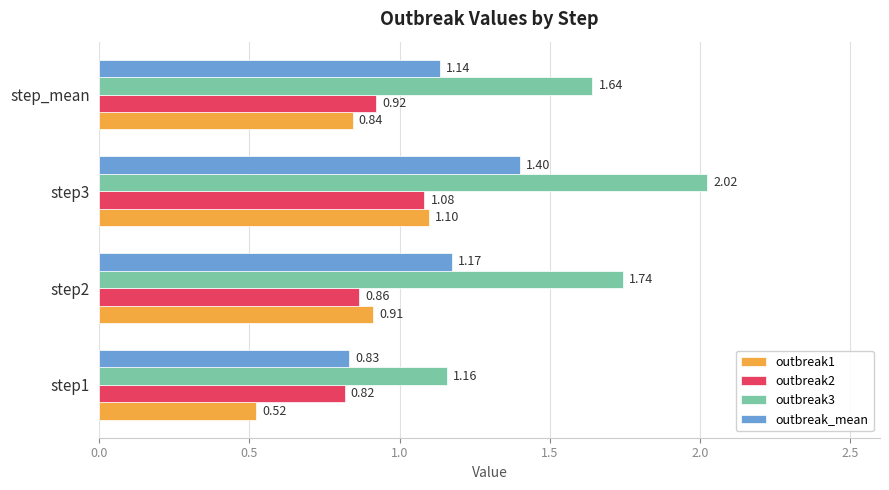

Rank the series by their maximum value, from lowest to highest.

outbreak2, outbreak1, outbreak_mean, outbreak3